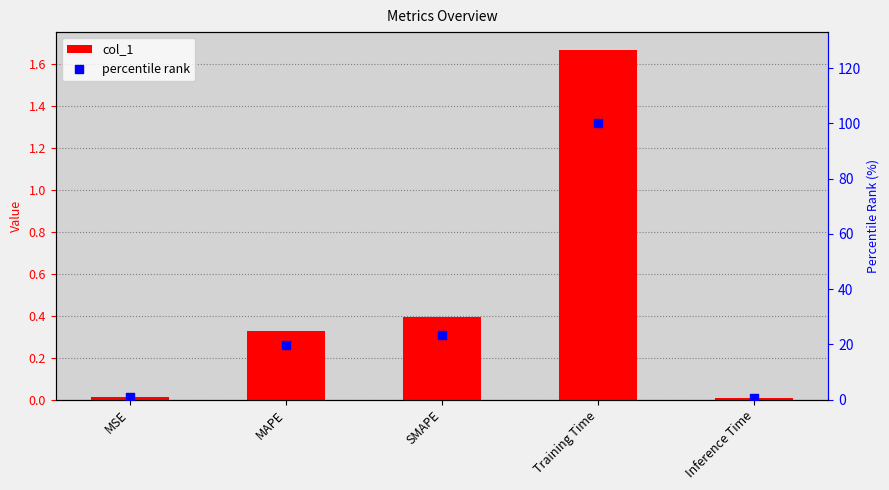

What are all the series names shown in the legend?

col_1, percentile rank